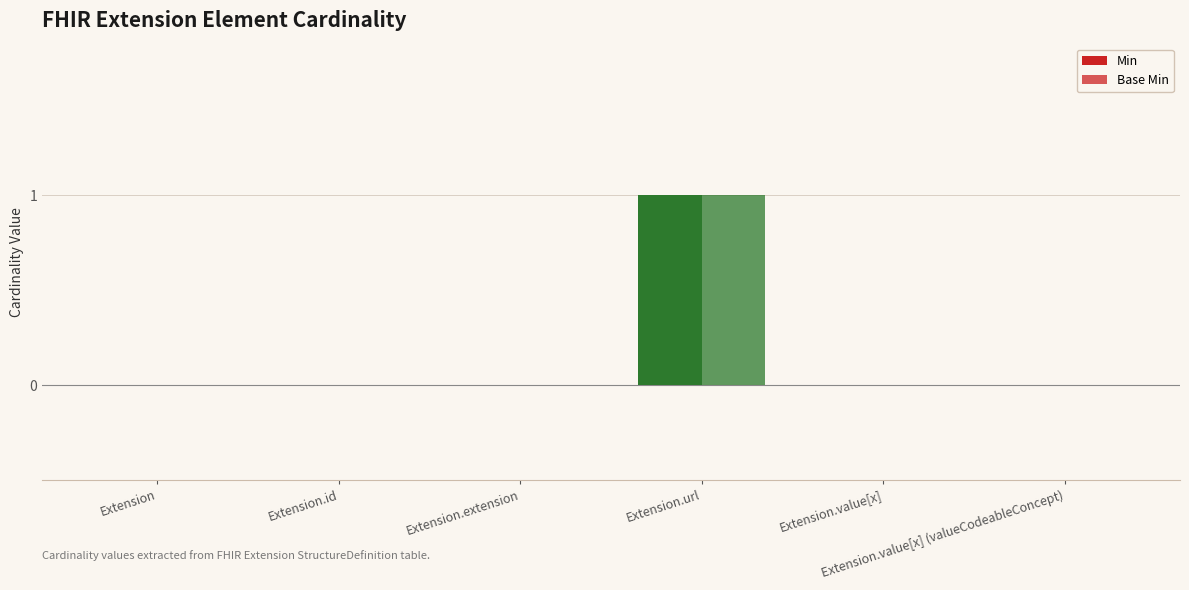

How many data points does each series have?

6